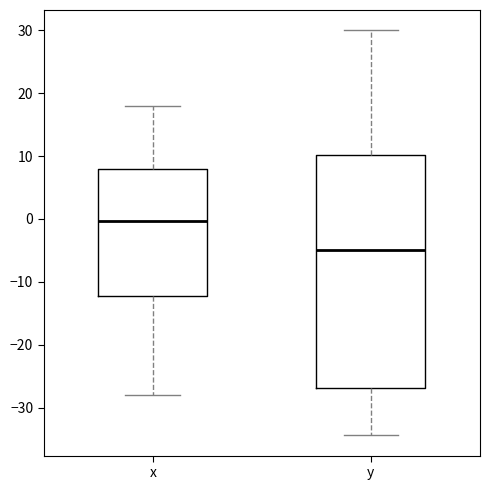

Comparing the boxes themselves (not the whiskers), which one is the tallest?

y